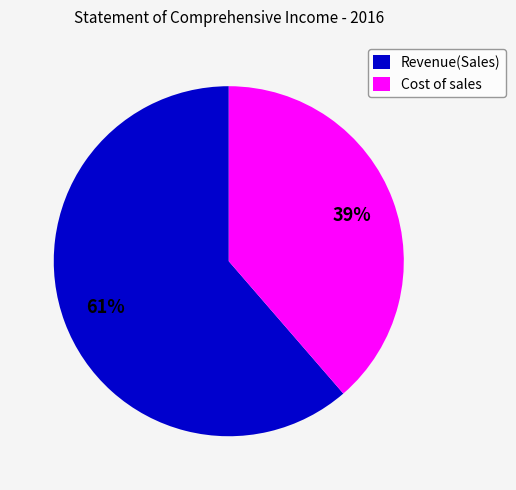

Is the sum of Cost of sales and Revenue(Sales) greater than half?

Yes